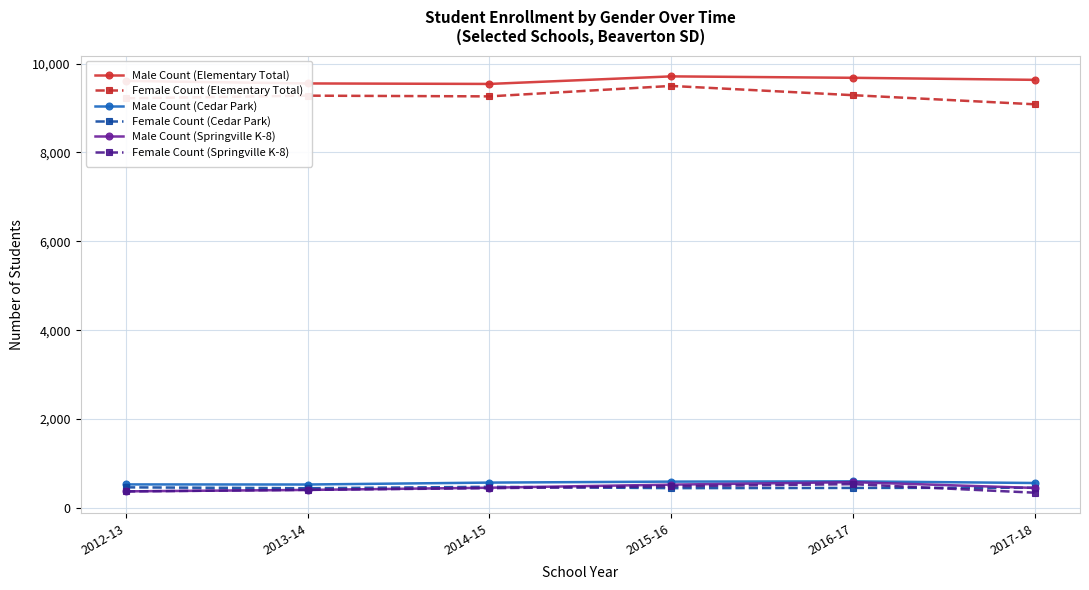

What is the label of the 4th point from the right?

2014-15